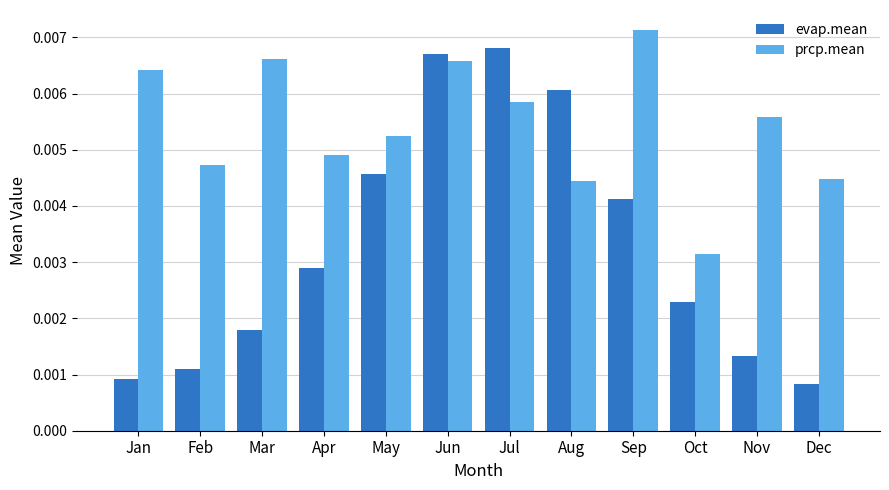

Is the value of prcp.mean at Mar greater than the value of evap.mean at Jun?

No